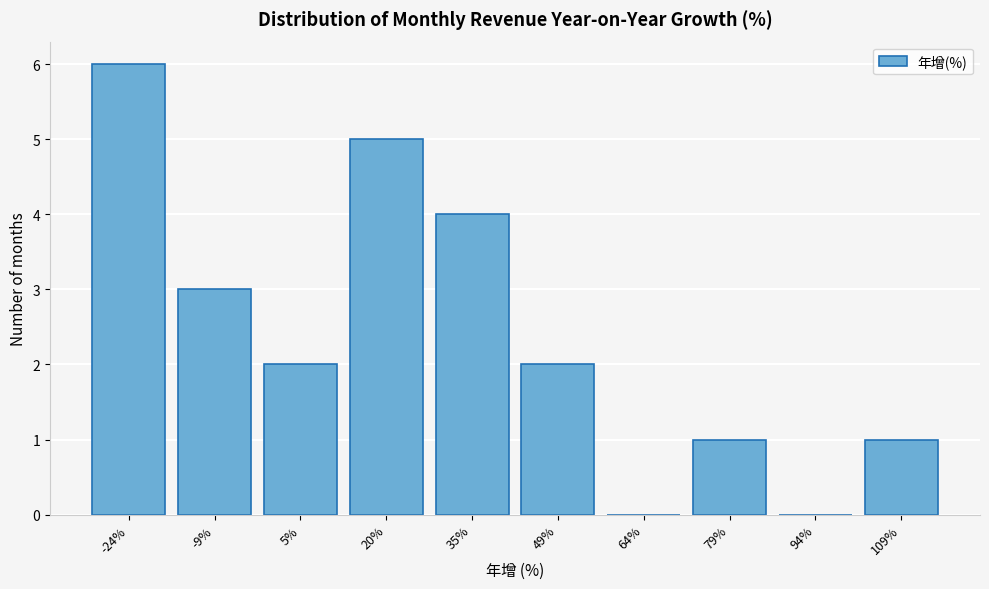

Reading left to right, extract all data points from this chart.

-24%=6	-9%=3	5%=2	20%=5	35%=4	49%=2	64%=0	79%=1	94%=0	109%=1